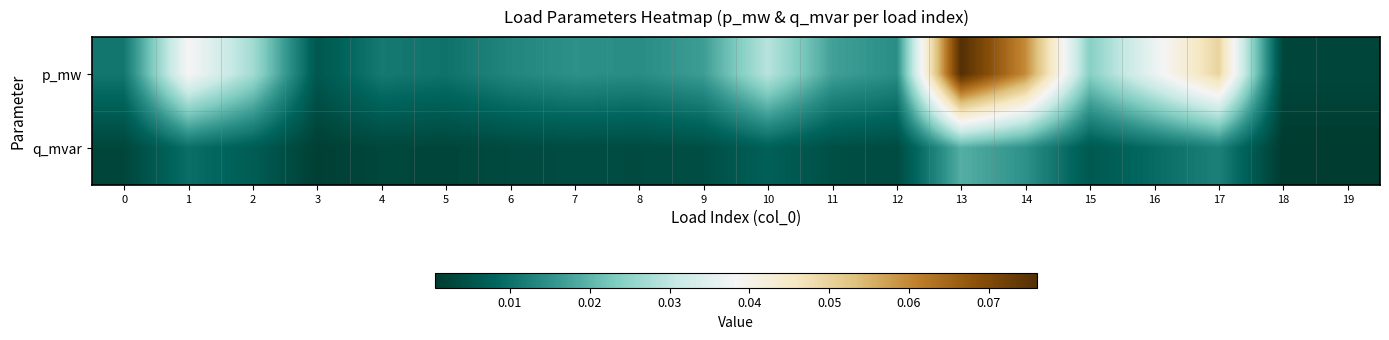

Rank the series by their maximum value, from highest to lowest.

p_mw, q_mvar